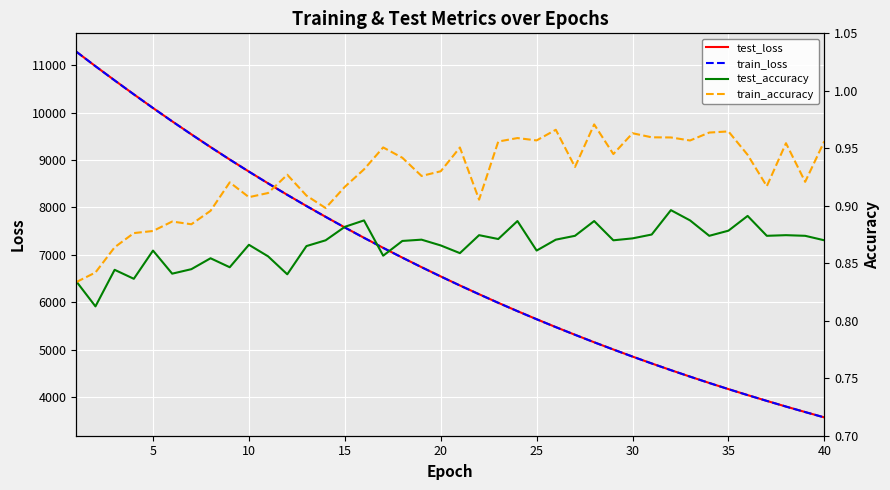

True or false: test_loss has more than 2 interior local peaks.

False